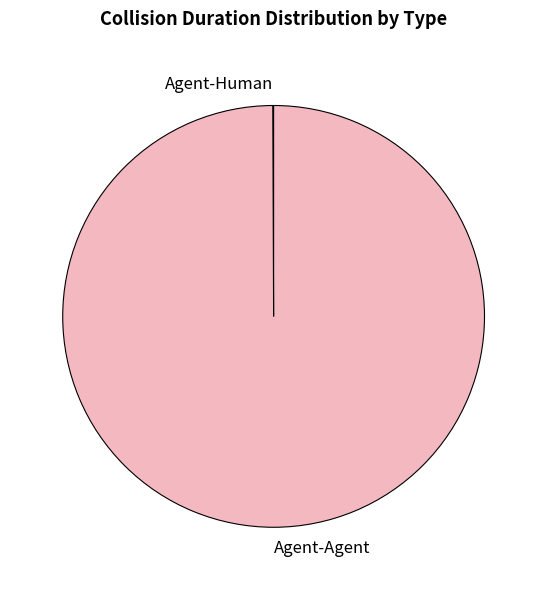

Which category has the biggest portion of the pie?

Agent-Agent